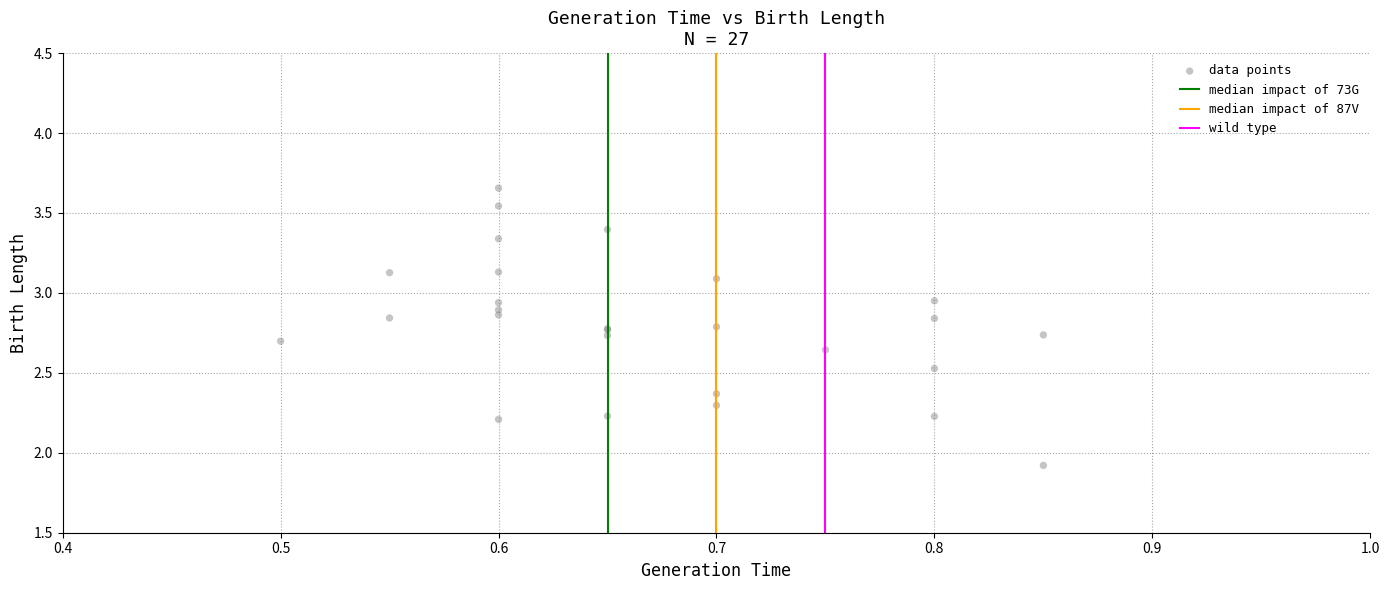

What Y value in the scatter plot is closest to 2?

1.9